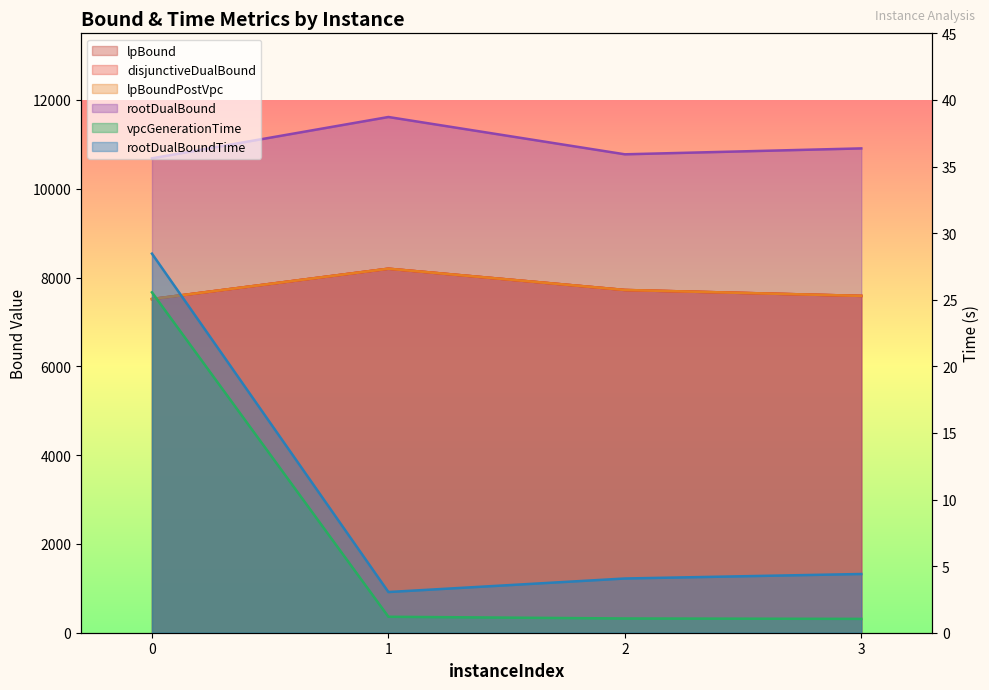

At which label is lpBound closest to 7857?

2